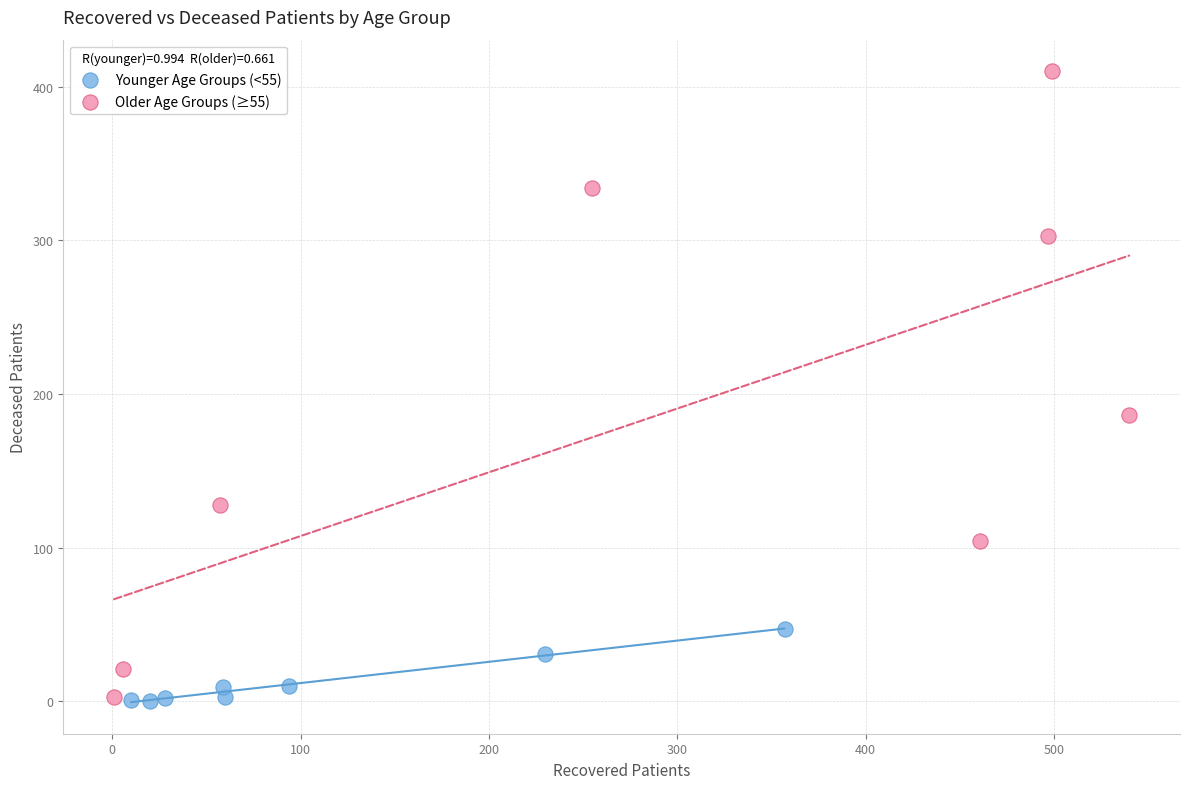

Which series reaches the maximum Y coordinate?

Older Age Groups (≥55)